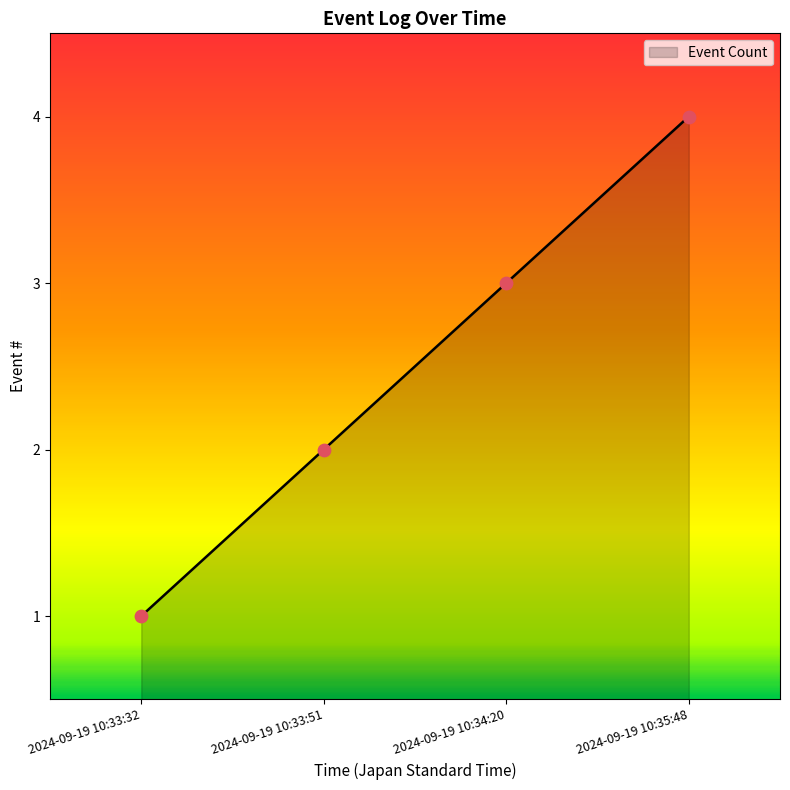

Between 2024-09-19 10:35:48 and 2024-09-19 10:33:51, which is larger?

2024-09-19 10:35:48